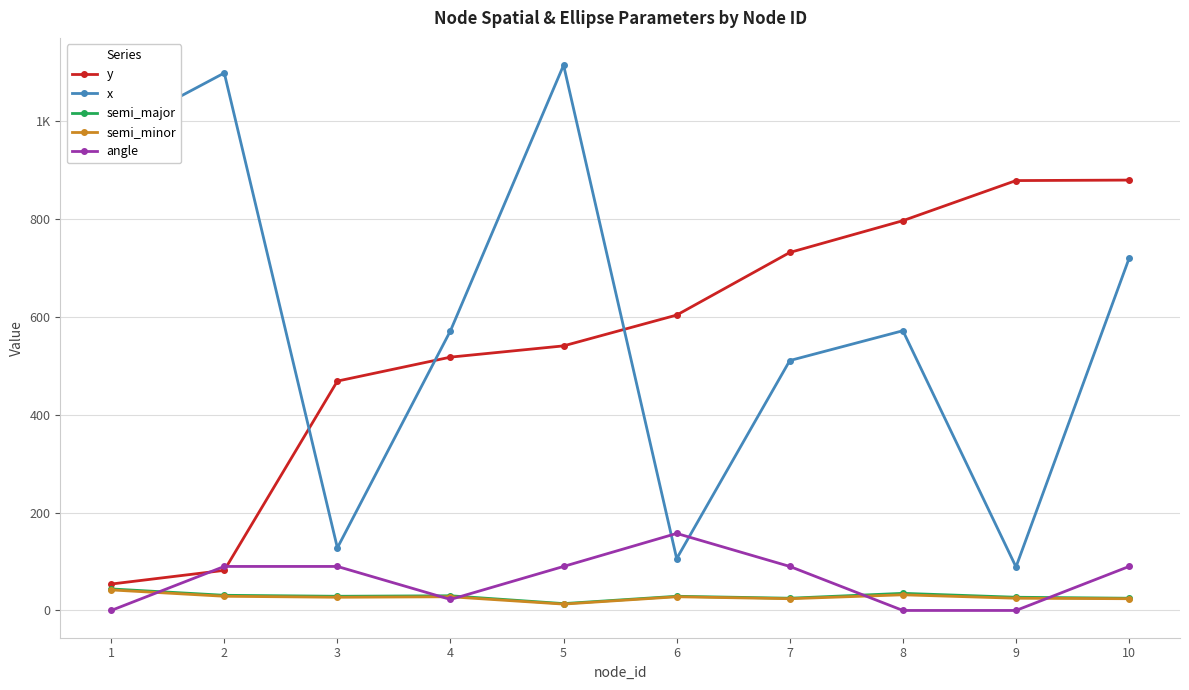

True or false: y and angle intersect in this chart.

True